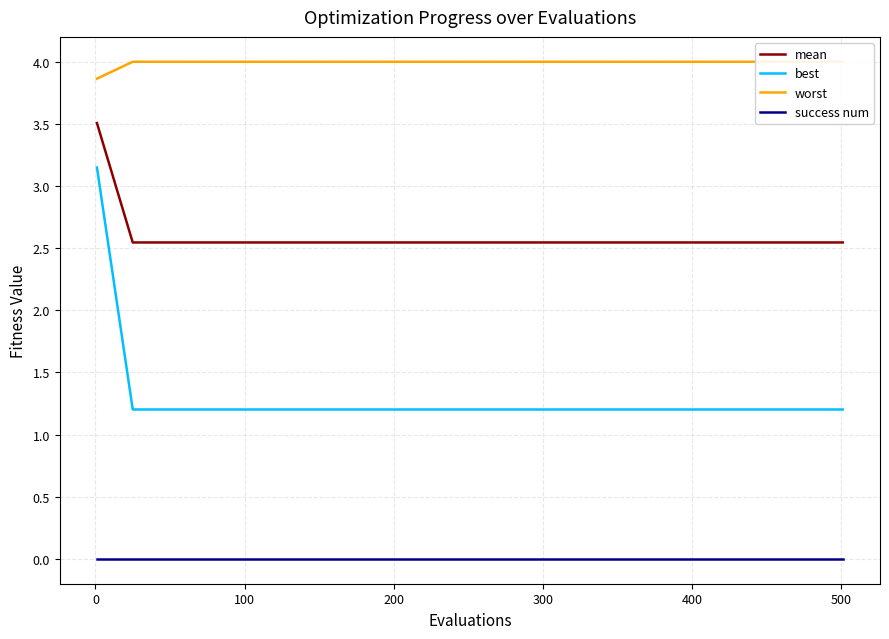

Reading left to right, list all the values displayed in this chart.

mean: 3.5	2.5	2.5	2.5	2.5	2.5	2.5	2.5	2.5	2.5	2.5	2.5	2.5	2.5	2.5	2.5	2.5	2.5	2.5	2.5	2.5
best: 3.1	1.2	1.2	1.2	1.2	1.2	1.2	1.2	1.2	1.2	1.2	1.2	1.2	1.2	1.2	1.2	1.2	1.2	1.2	1.2	1.2
worst: 3.9	4.0	4.0	4.0	4.0	4.0	4.0	4.0	4.0	4.0	4.0	4.0	4.0	4.0	4.0	4.0	4.0	4.0	4.0	4.0	4.0
success num: 0.0	0.0	0.0	0.0	0.0	0.0	0.0	0.0	0.0	0.0	0.0	0.0	0.0	0.0	0.0	0.0	0.0	0.0	0.0	0.0	0.0